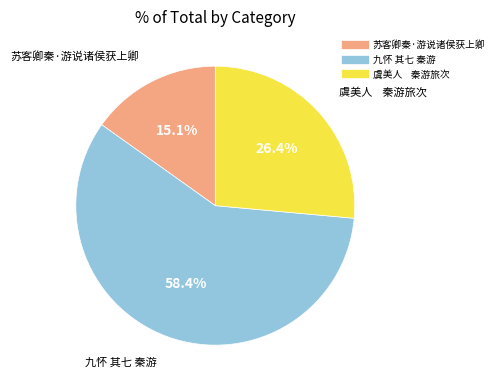

Count the number of slices in the pie.

3